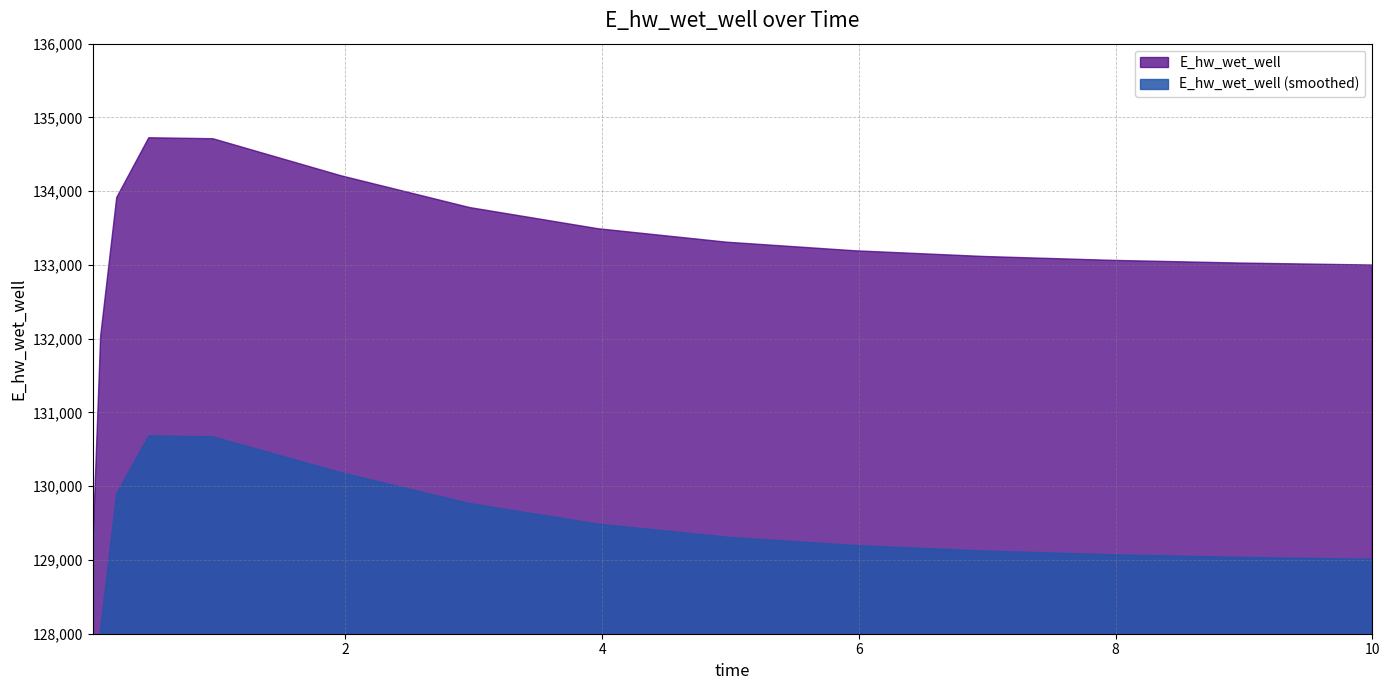

What is the change in value from 0.03125 to 2.96875?

+4672.1